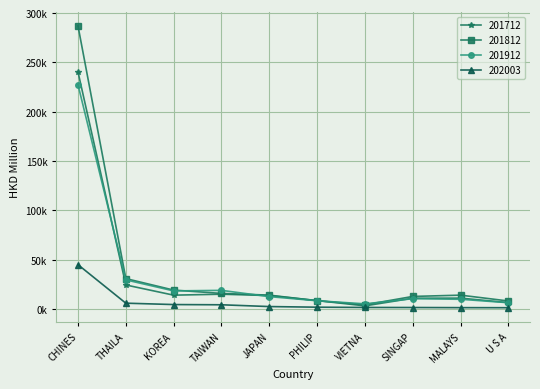

Does the chart have visible grid lines?

Yes